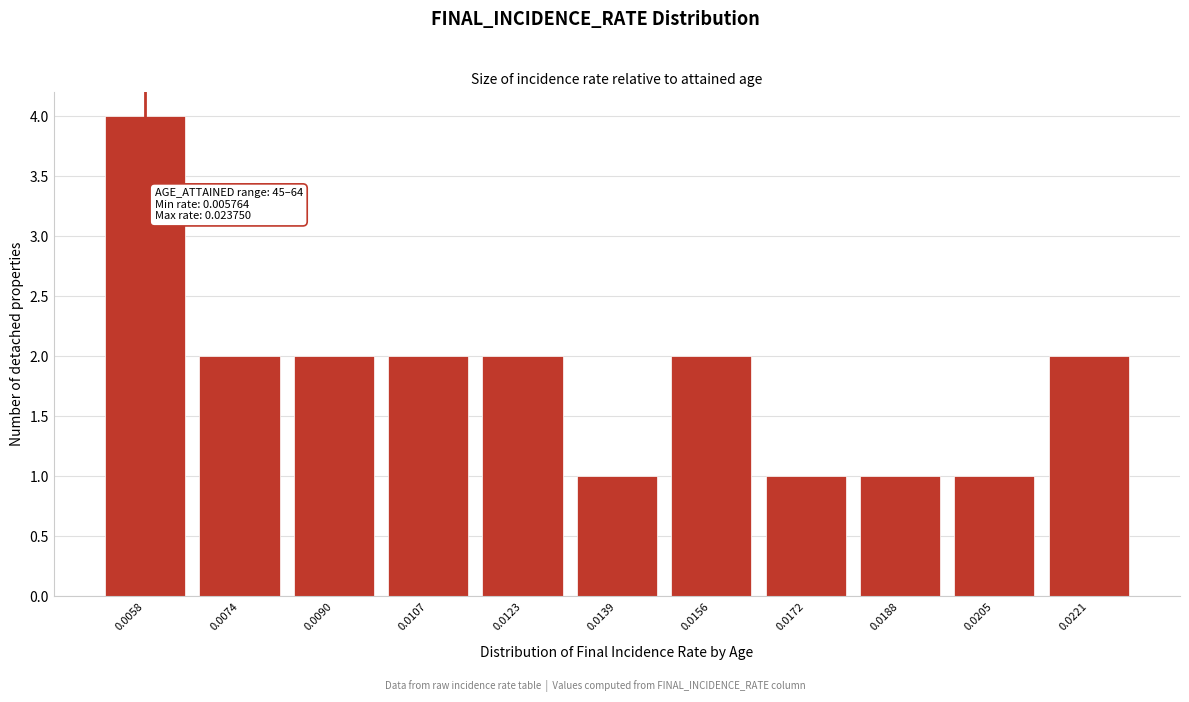

Reading left to right, transcribe all the data shown in this chart.

4	2	2	2	2	1	2	1	1	1	2